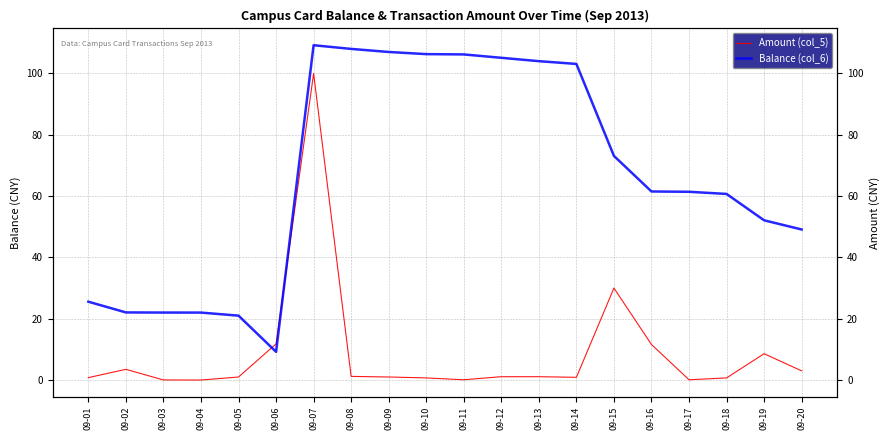

At which category does Amount (col_5) reach its first local peak?

09-02